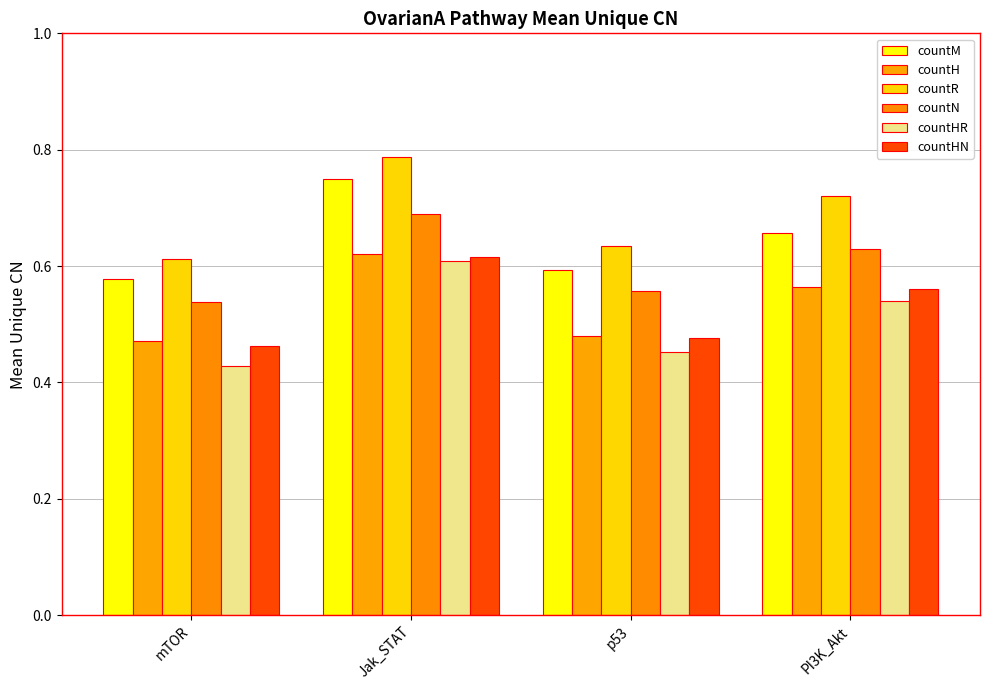

What is the highest value of the countHN series?

0.6